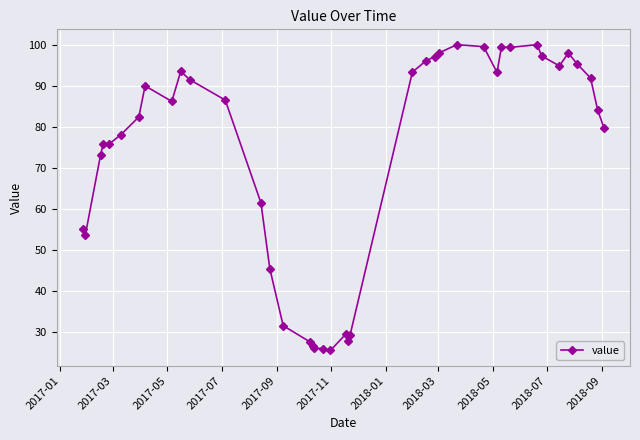

How many data points does each series have?

40